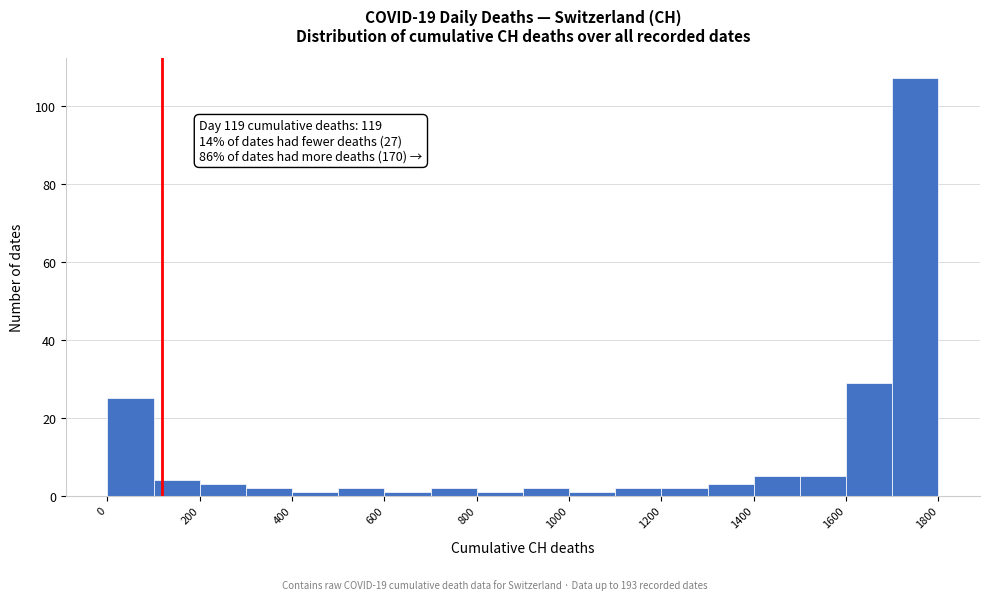

Over which range of the x-axis is the bar tallest?

1700 to 1800